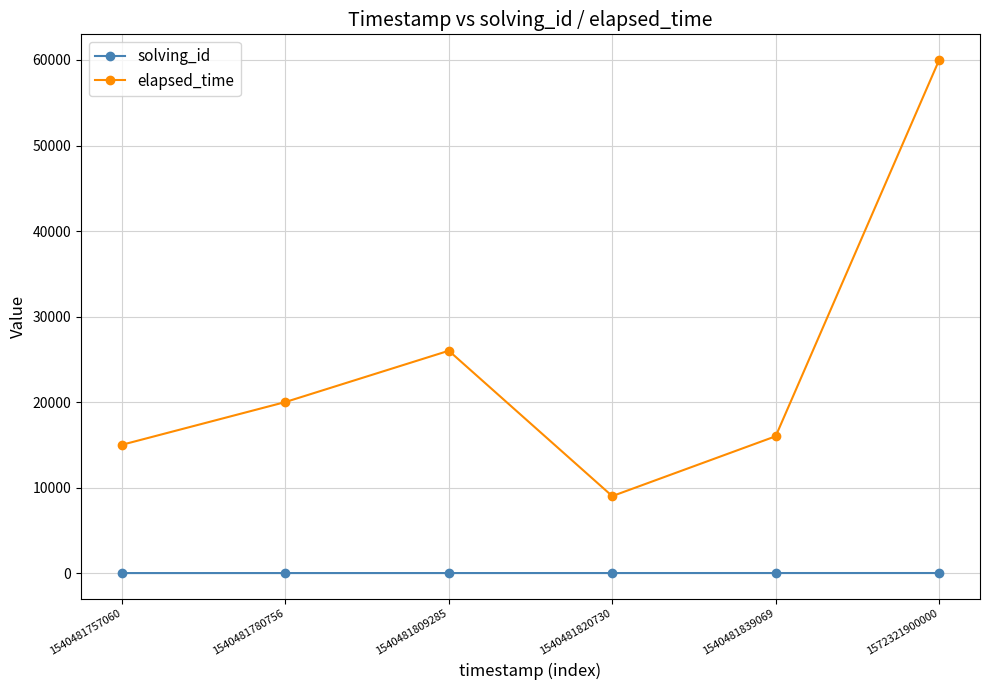

List the series in order of their peak value, lowest first.

solving_id, elapsed_time